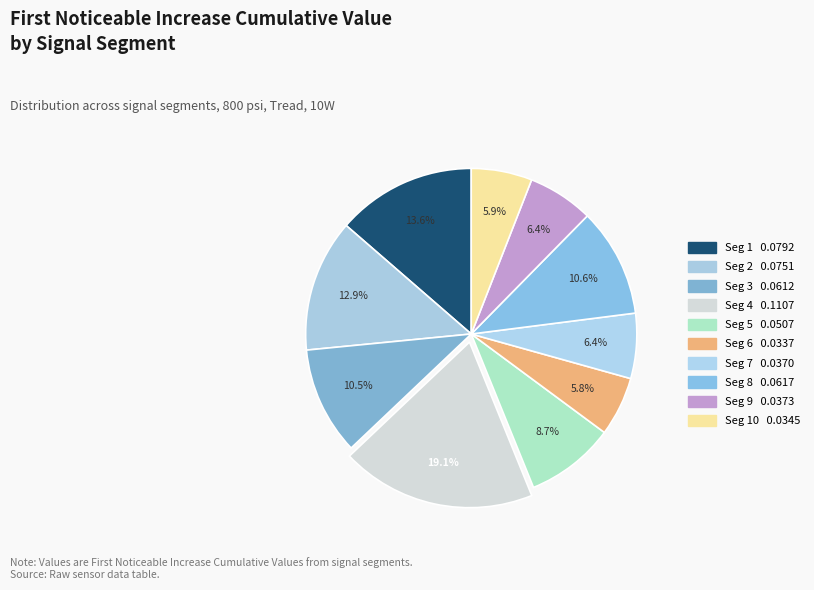

How many segments does this pie chart have?

10